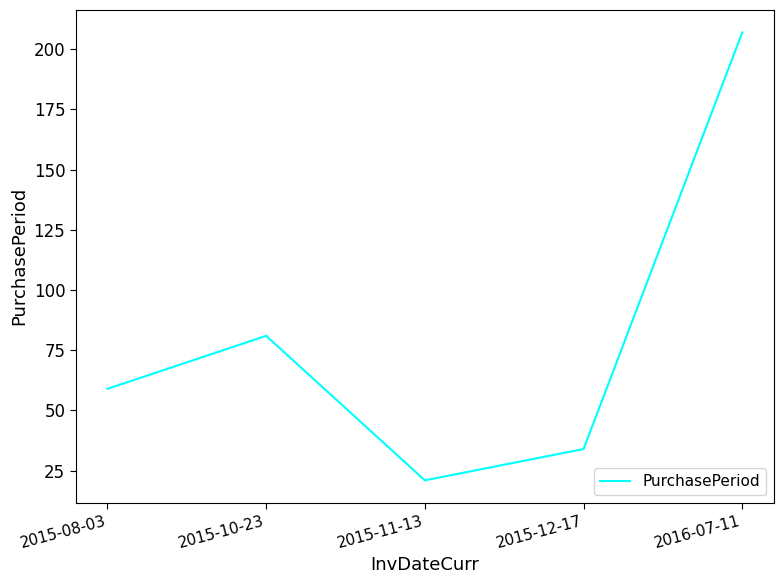

List the labels in order of value, largest first.

2016-07-11, 2015-10-23, 2015-08-03, 2015-12-17, 2015-11-13